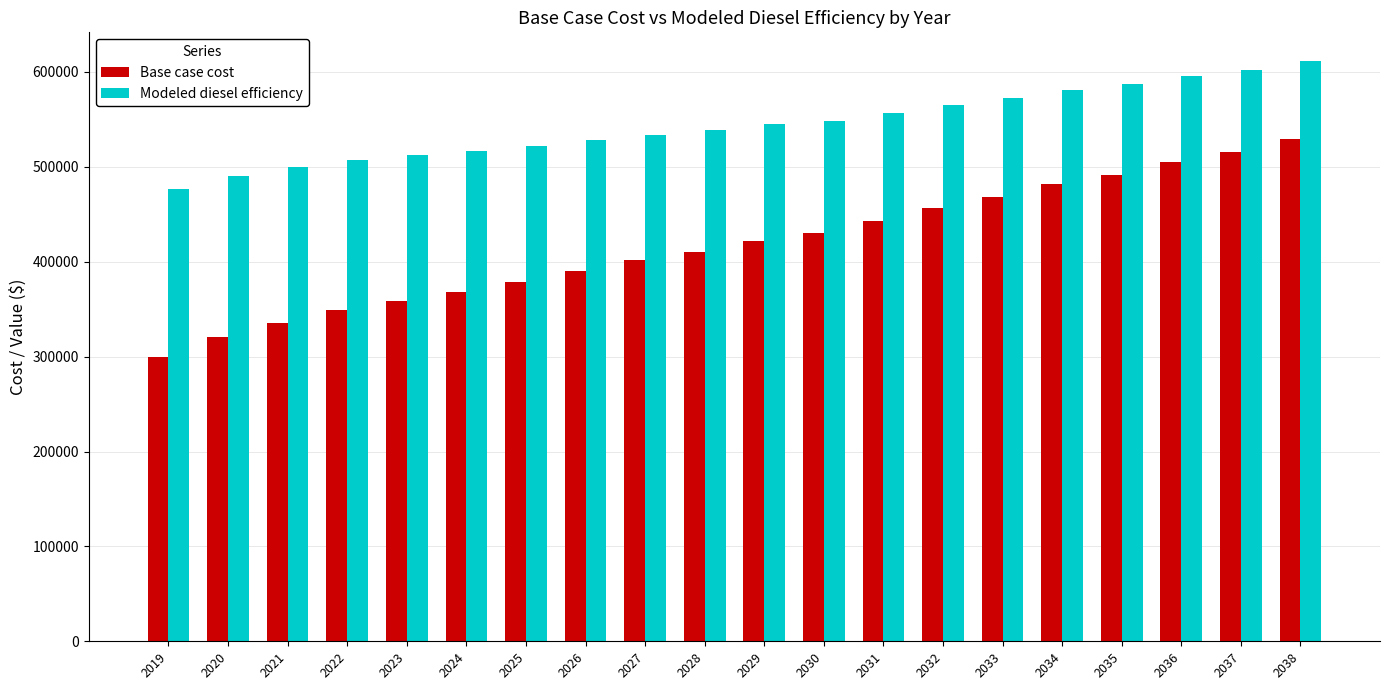

What is the value of the Base case cost bar at the 16th from the left?

481775.0